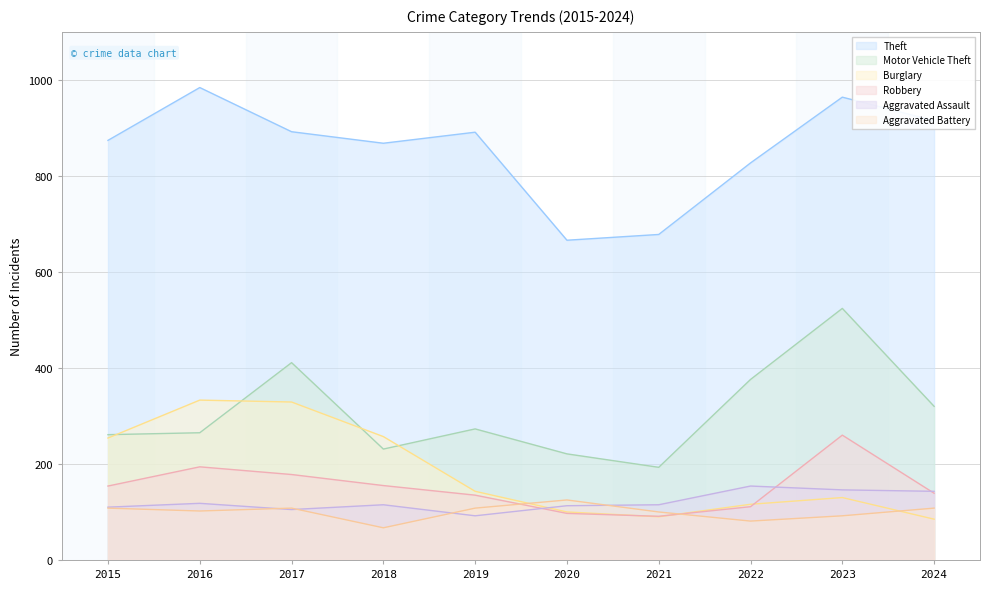

Where is the first local minimum for Burglary?

2021